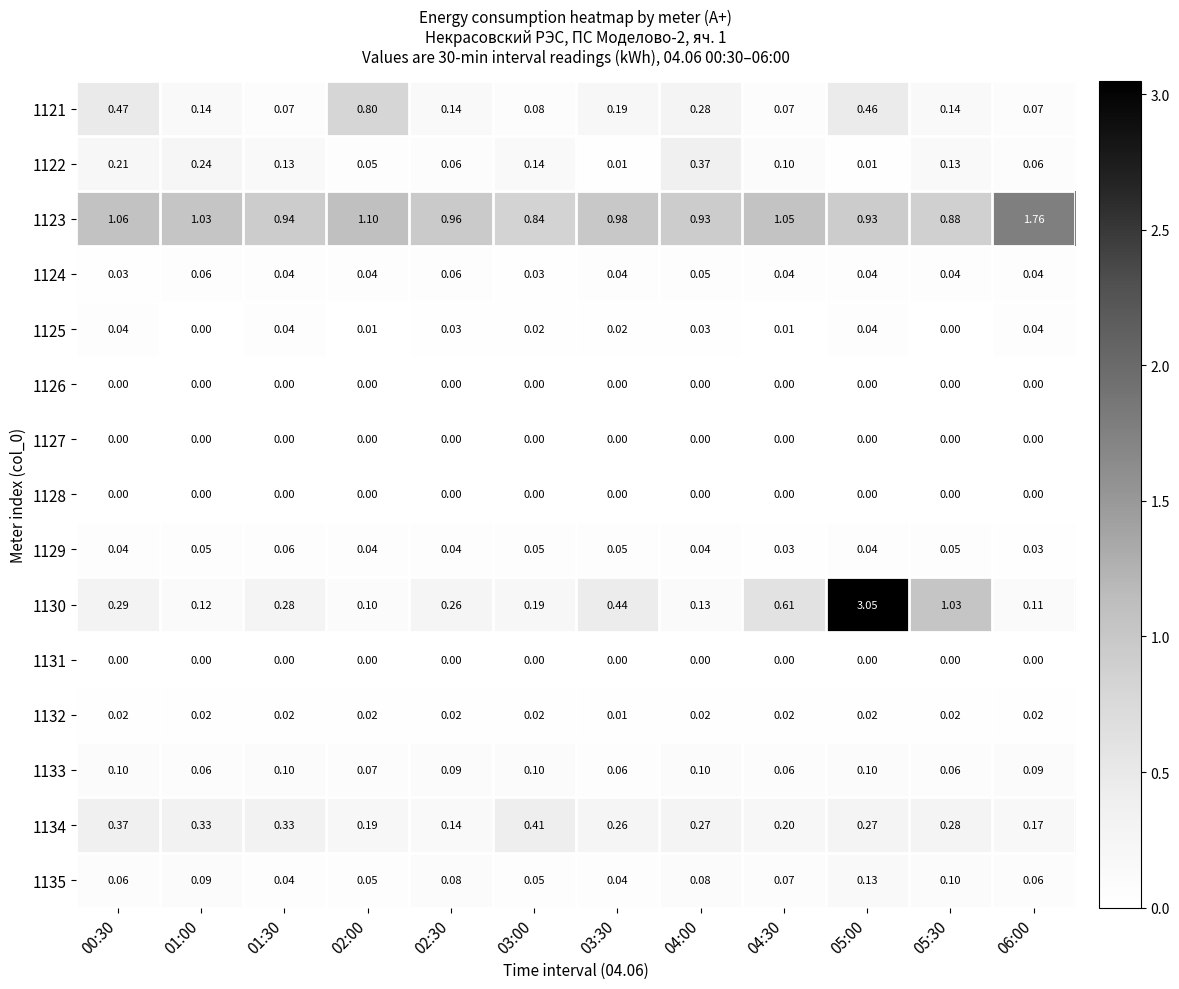

Between 00:30 and 06:00, which series saw the biggest shift?

1123